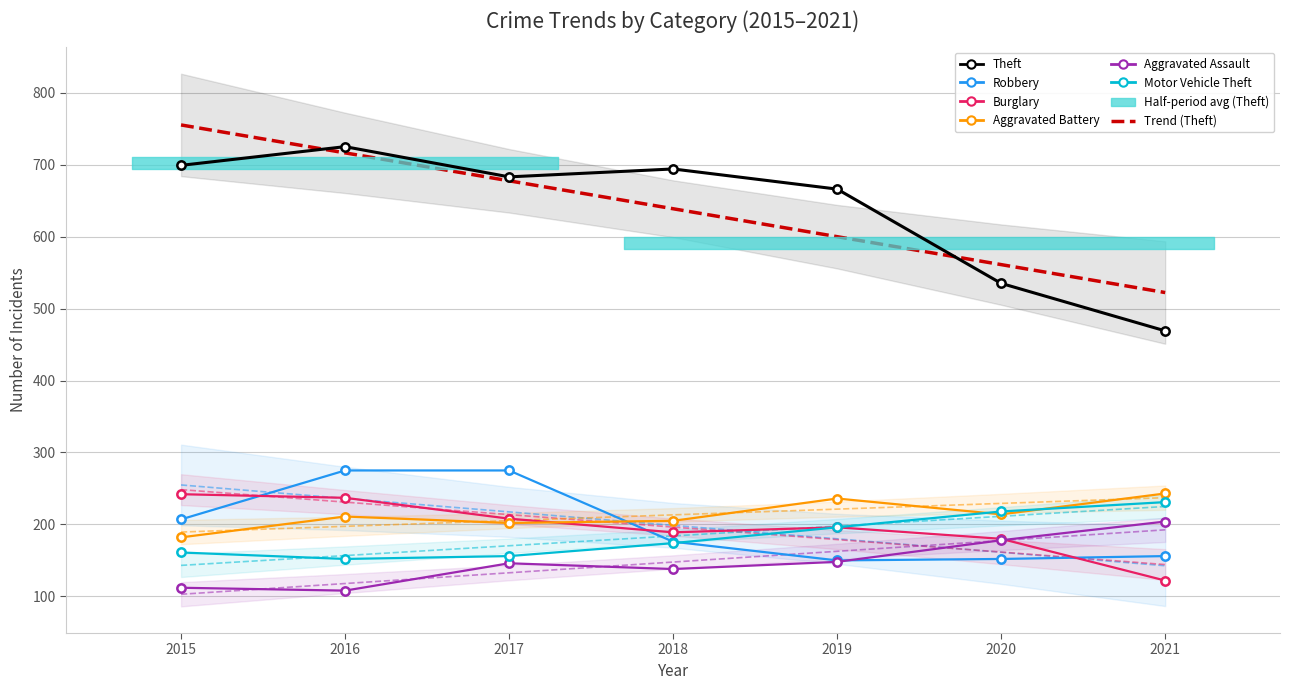

Which series has the largest total across all categories?

Theft